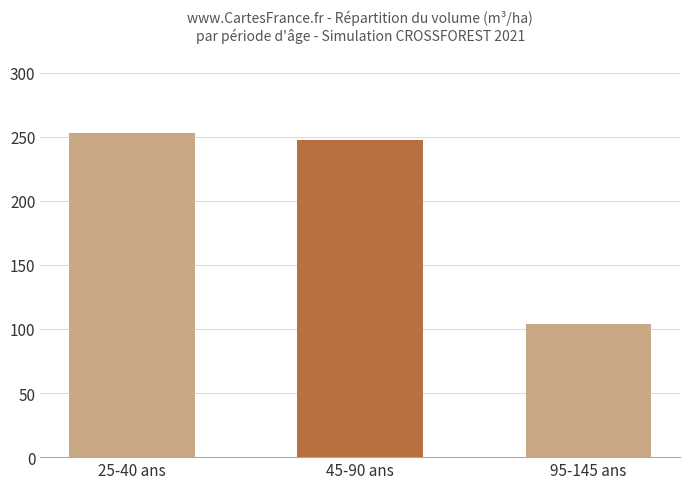

Where is the data nearest to the value 178?

45-90 ans